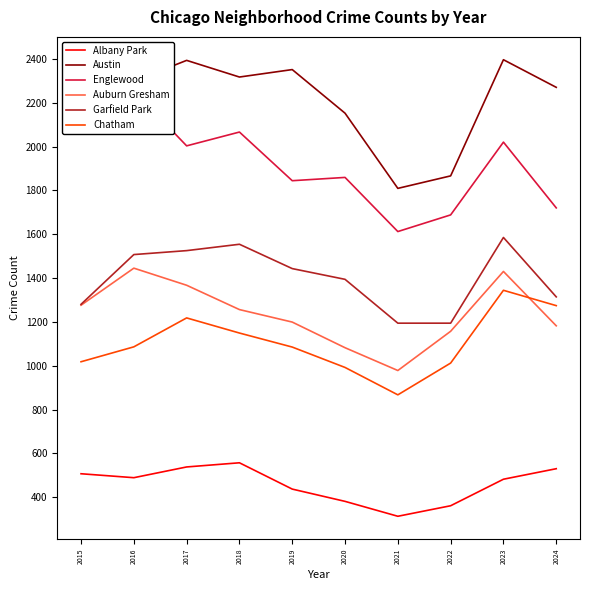

What is the spread (max minus min) of values at 2016?

1809